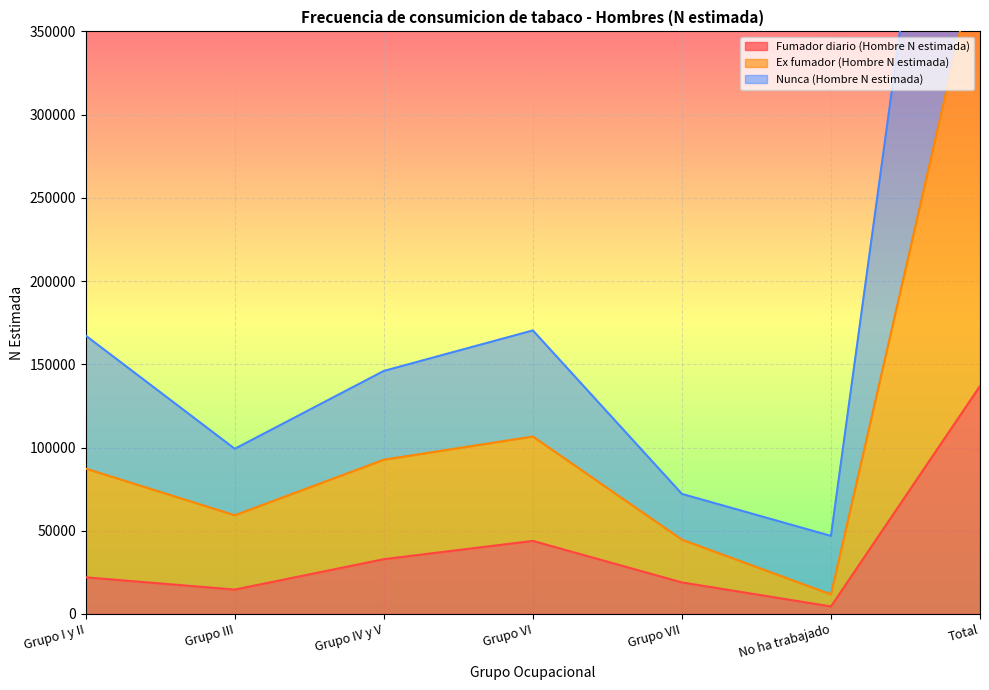

How many interior local peaks does the Ex fumador (Hombre N estimada) series have?

1